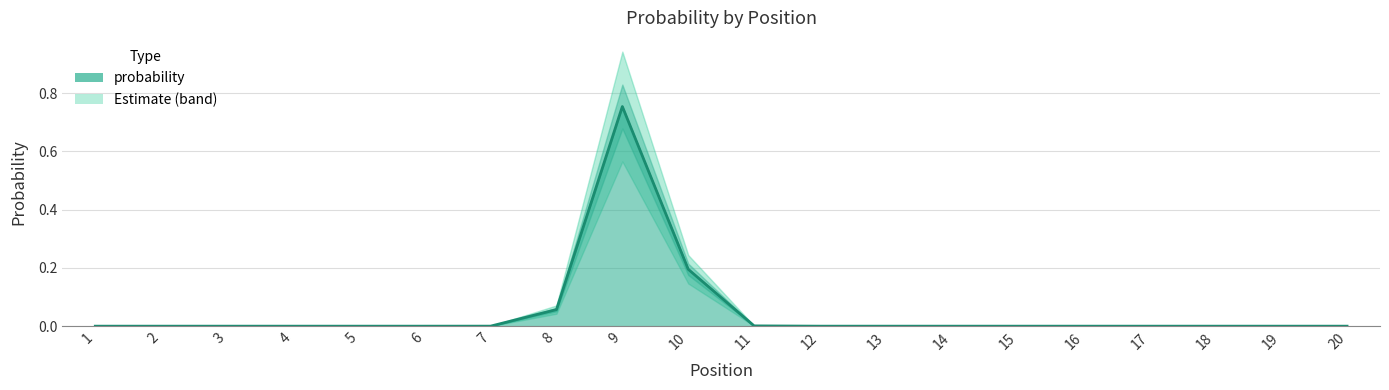

How many lines are shown in the chart?

1